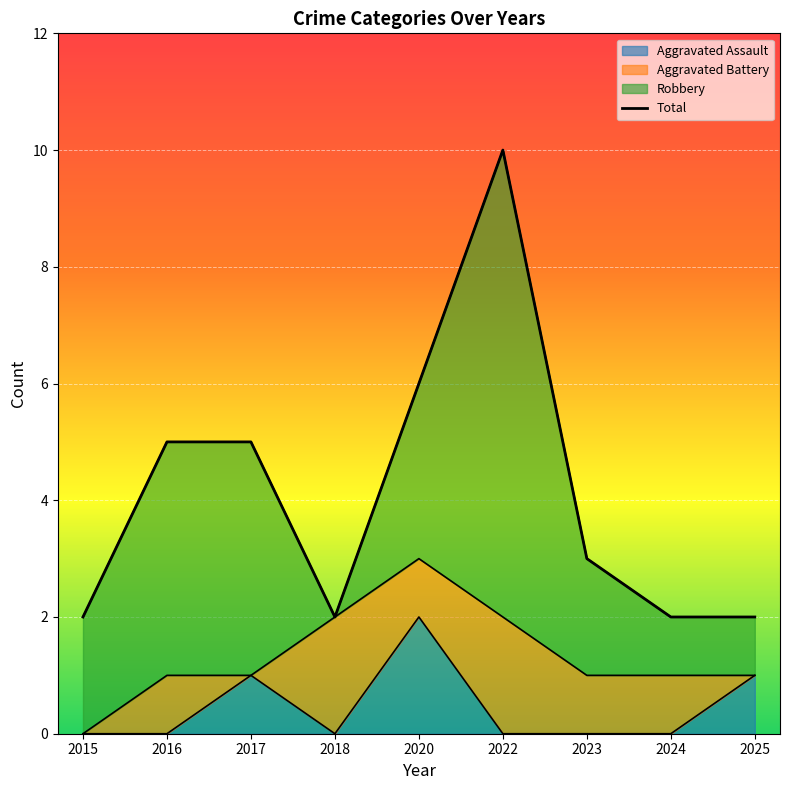

At which category does the chart reach its peak across all series?

2022